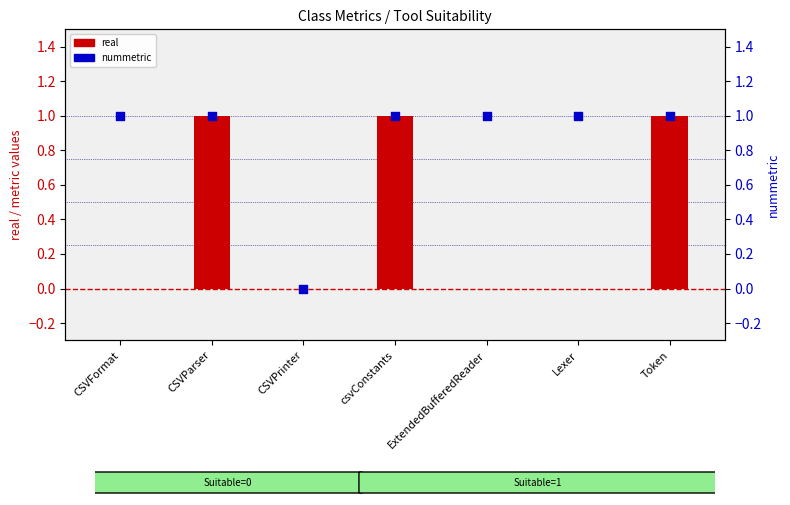

Is the value of real at Lexer greater than the value of nummetric at csvConstants?

No